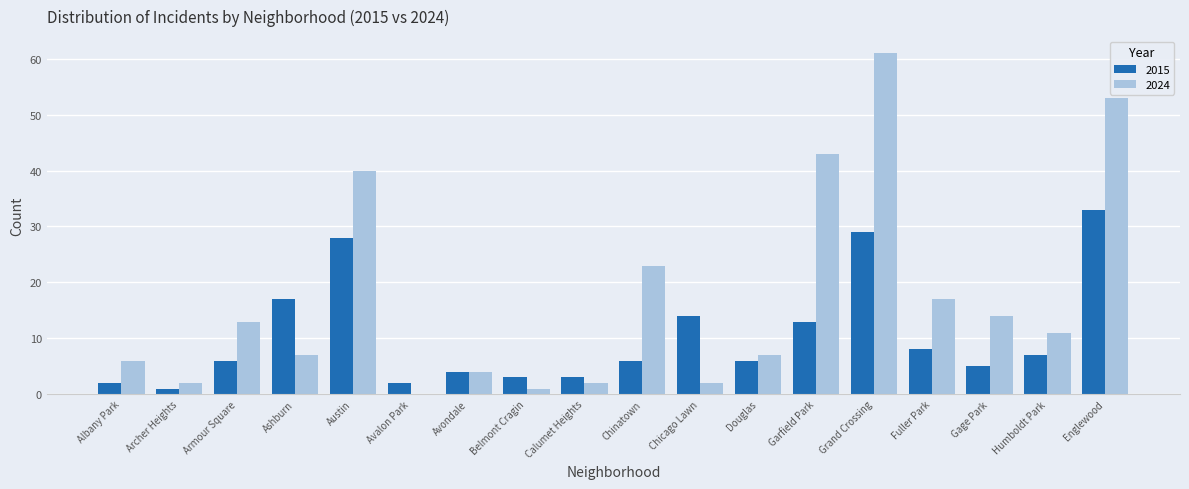

Where does the 2024 series first go above 11?

Armour Square